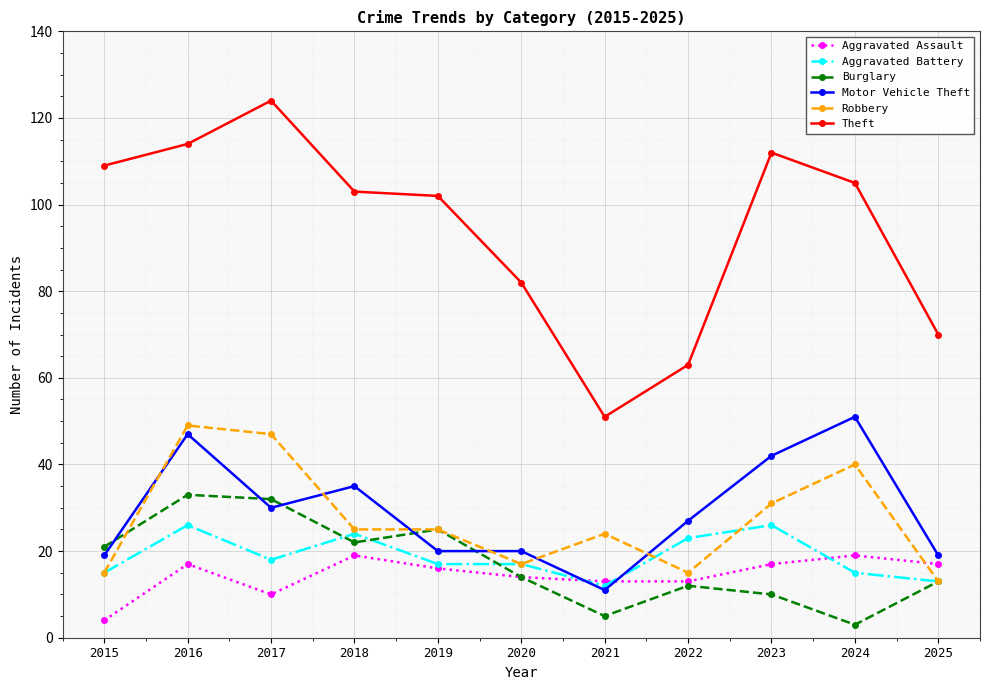

What is the value of the Aggravated Battery point at the 3rd from the left?

18